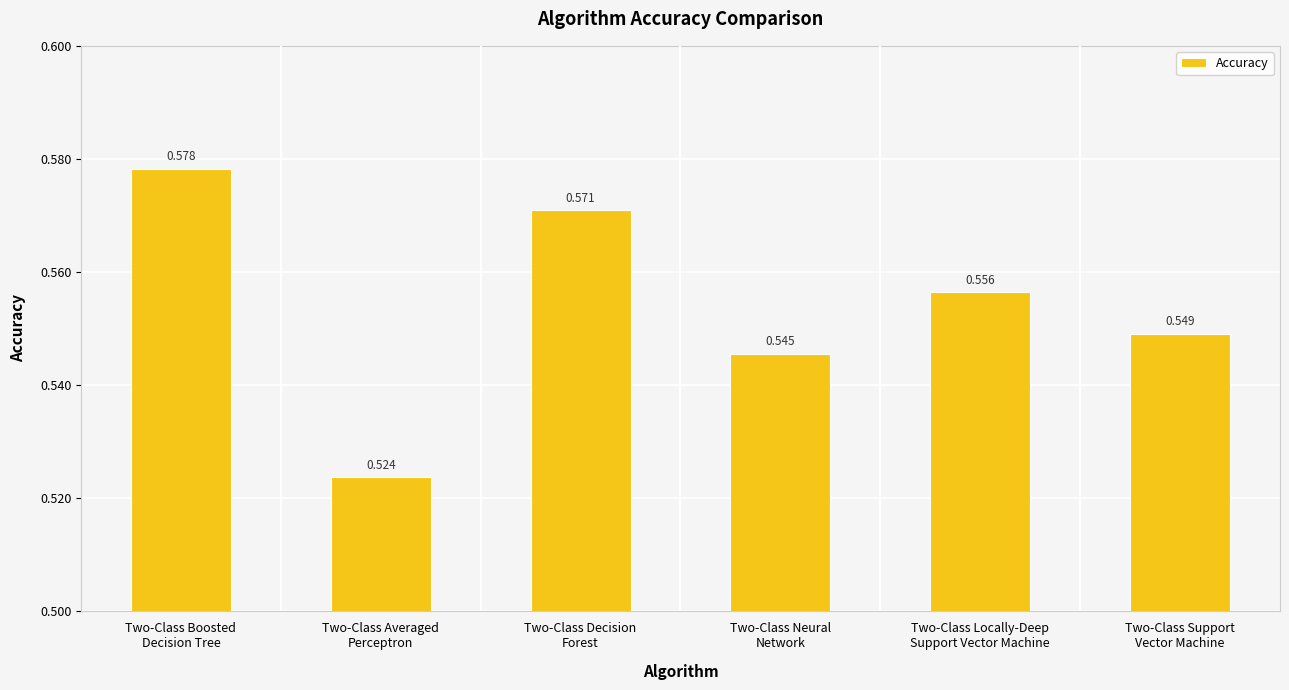

Which label corresponds to the smallest value in the chart?

Two-Class Averaged
Perceptron